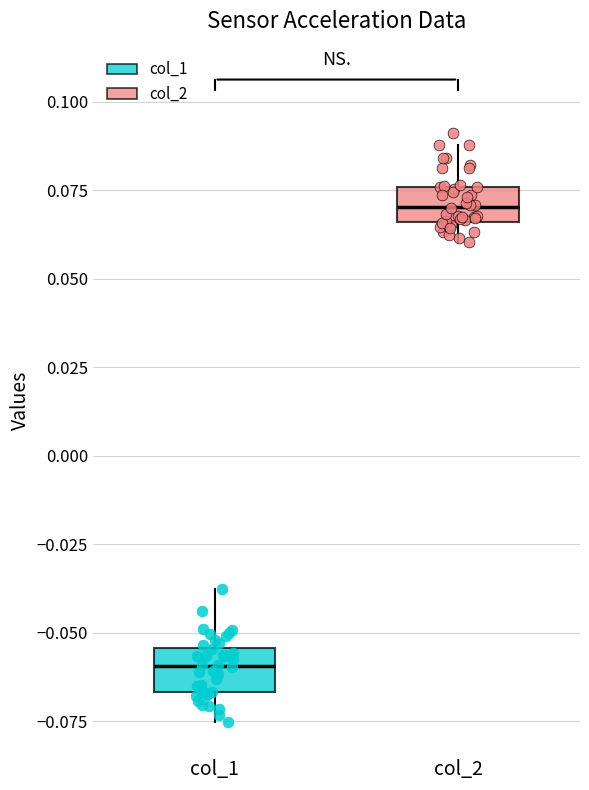

Which box's median line is the highest?

col_2